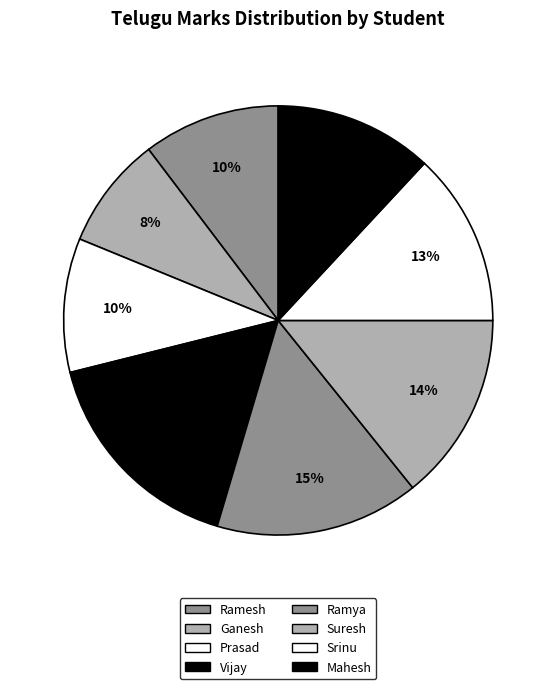

To the nearest percent, what is the average slice percentage?

12%